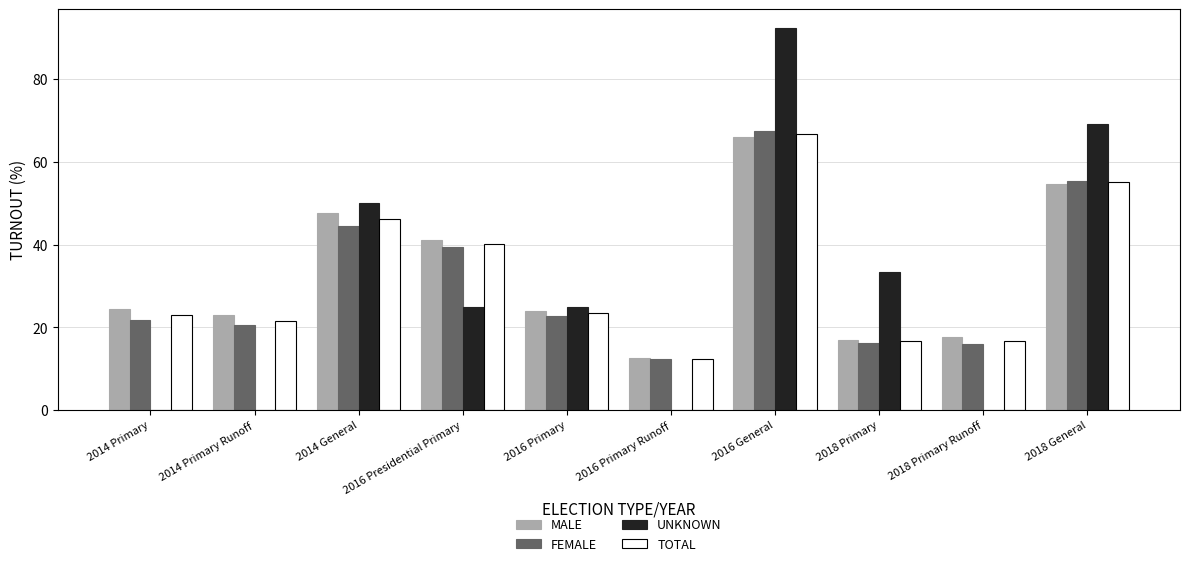

Count the UNKNOWN values in the range 0 to 50.

8